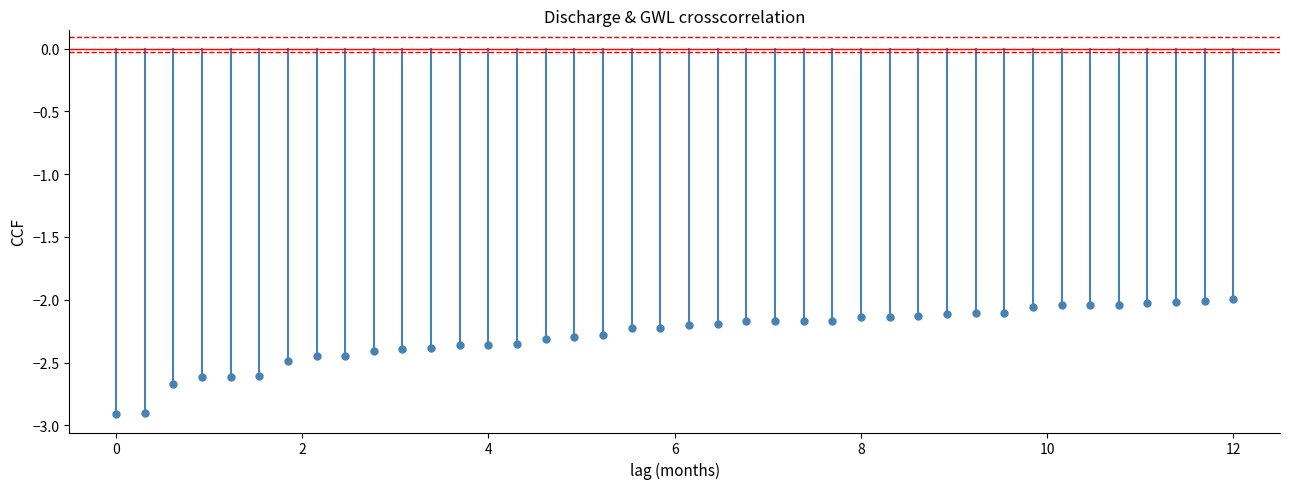

What is the range of X values (max minus min)?

12.0